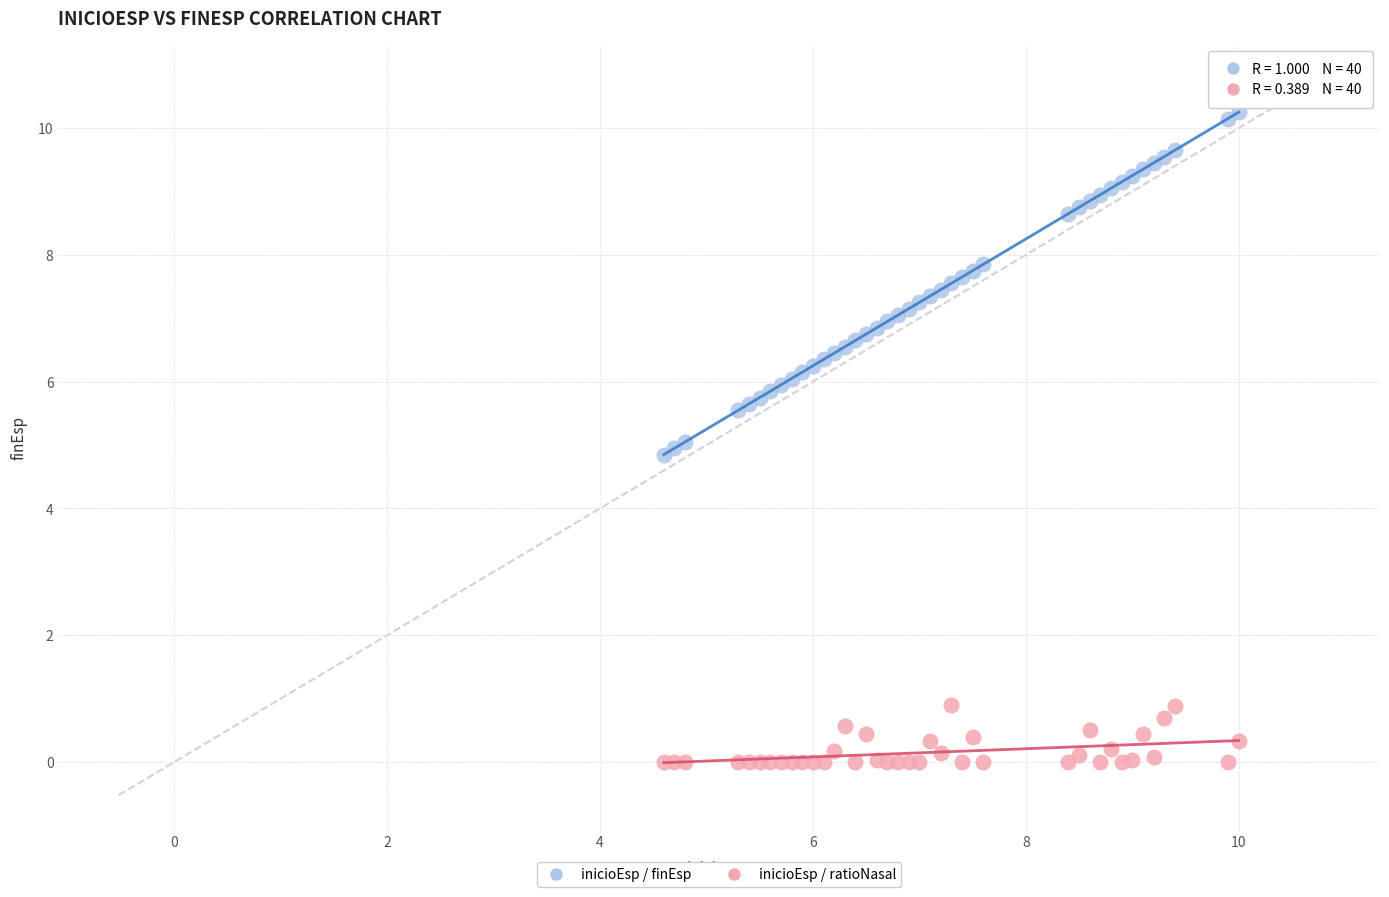

Which series contains the highest Y value?

inicioEsp / finEsp